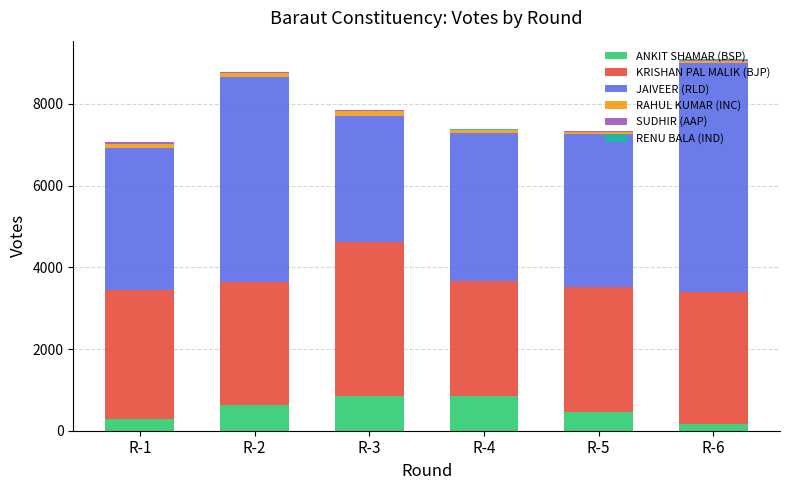

How many categories are shown in the chart?

6